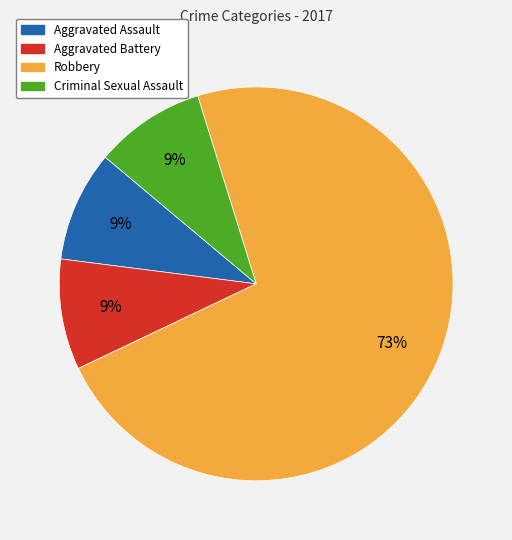

What is the largest slice in the pie chart?

Robbery